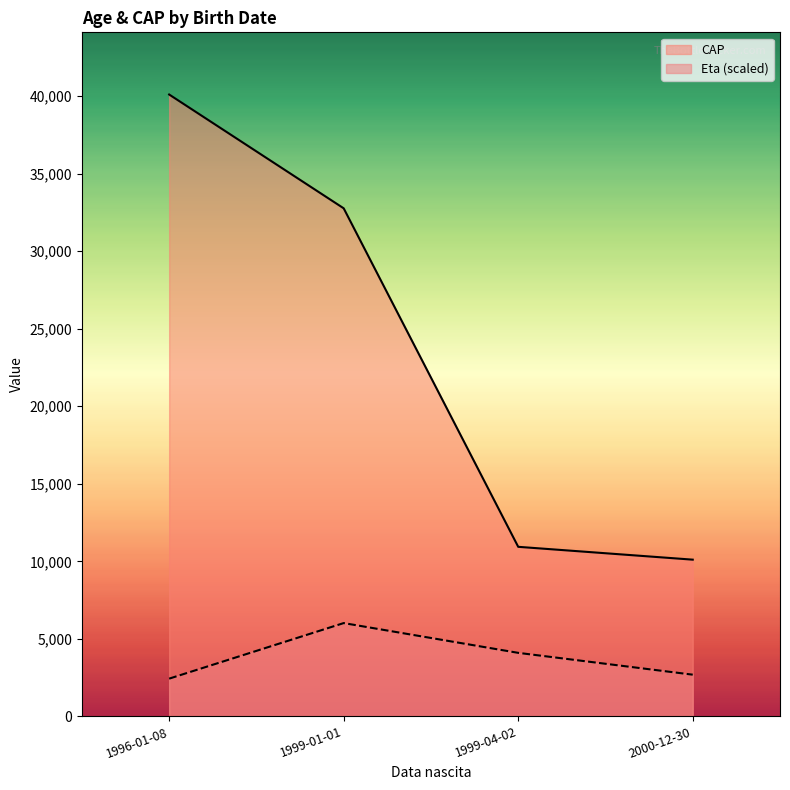

Rank the series at 1999-01-01 from highest to lowest value.

CAP, Eta (scaled)